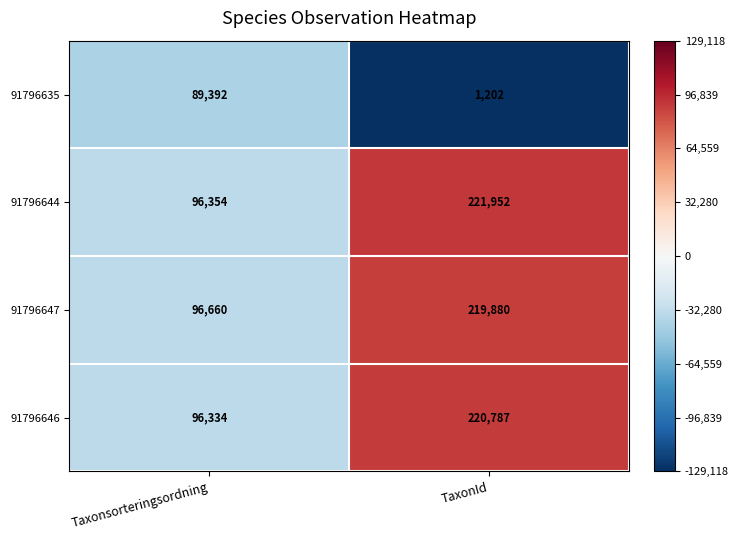

At which label is 91796646 closest to 158560?

Taxonsorteringsordning